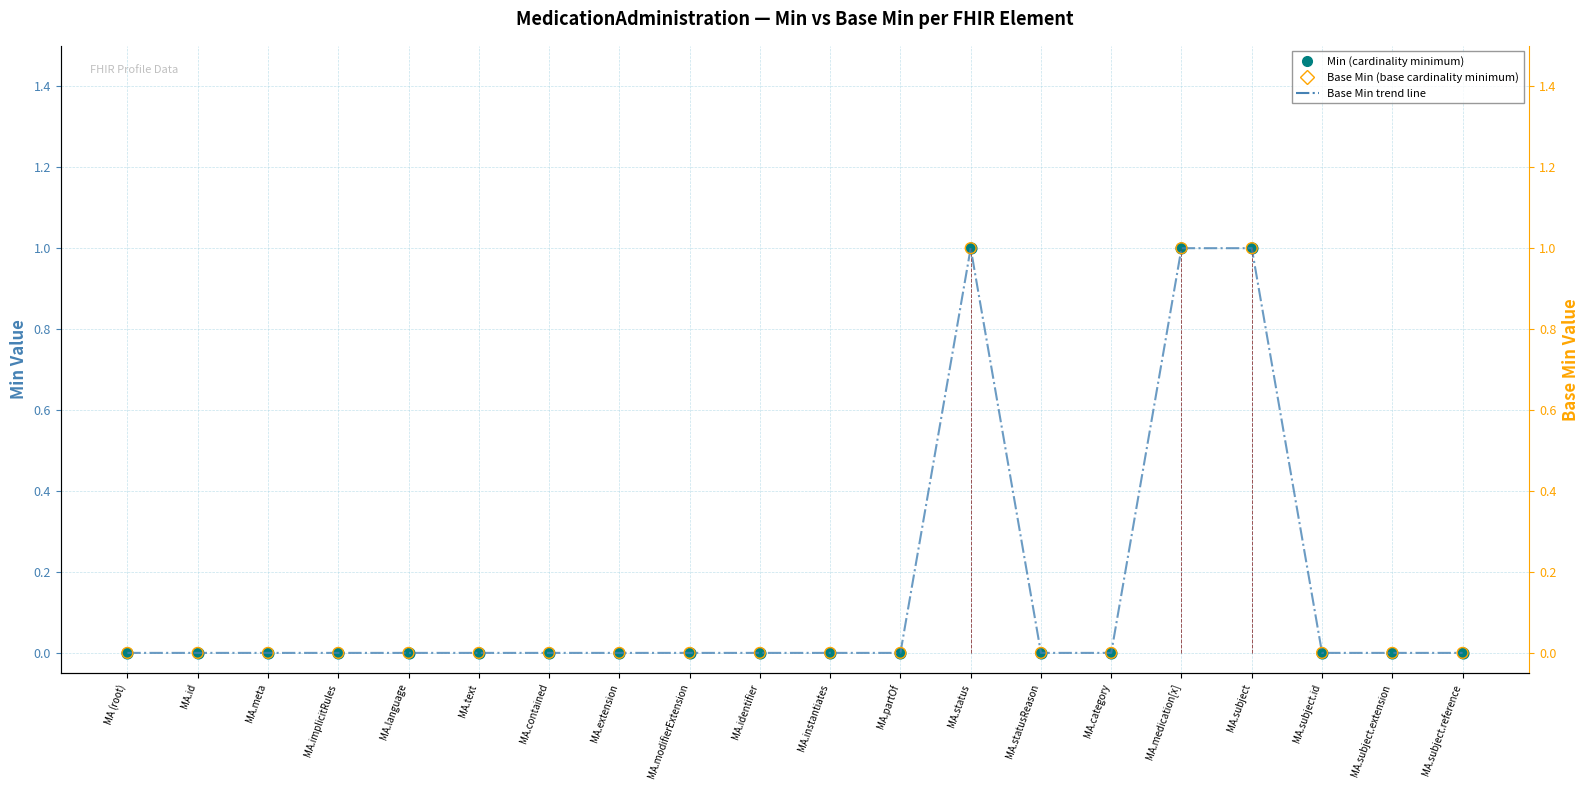

Which series reaches the maximum Y coordinate?

Min